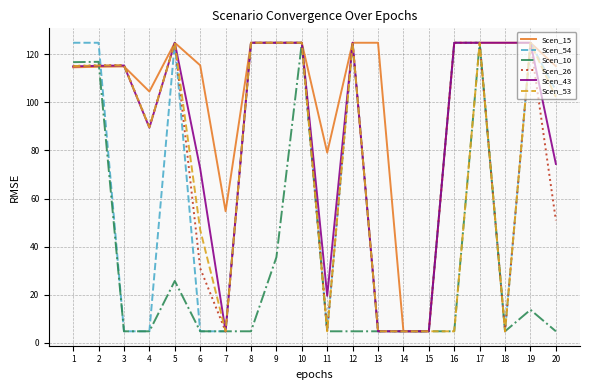

What is the total value across all series at 10?

748.8